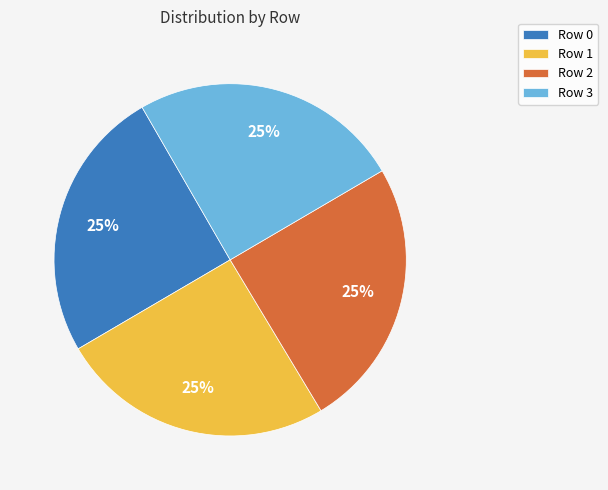

To the nearest percent, what portion does Row 3 represent?

25%